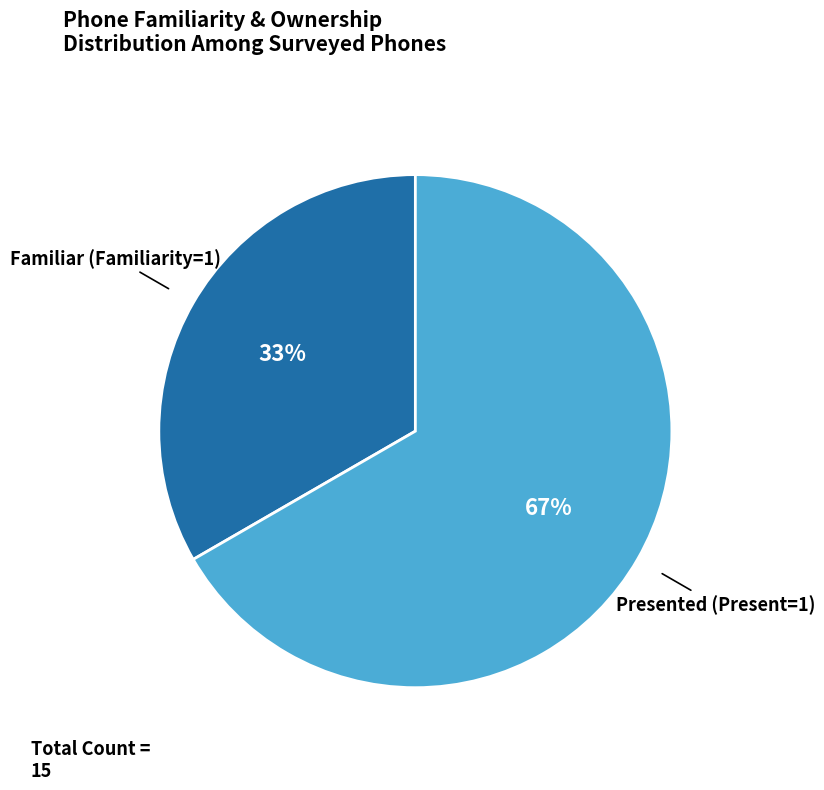

True or false: Presented (Present=1) accounts for 81% of the total.

False